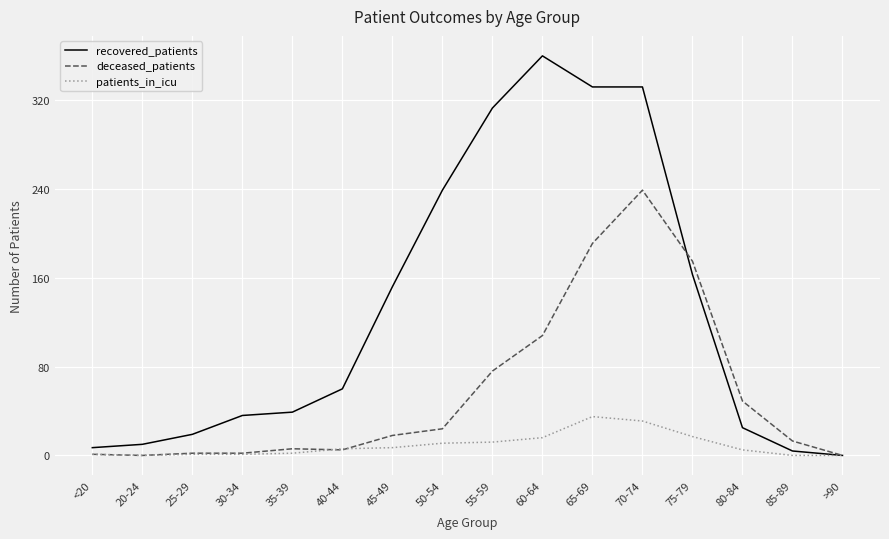

Which series changed the most between 40-44 and 70-74?

recovered_patients